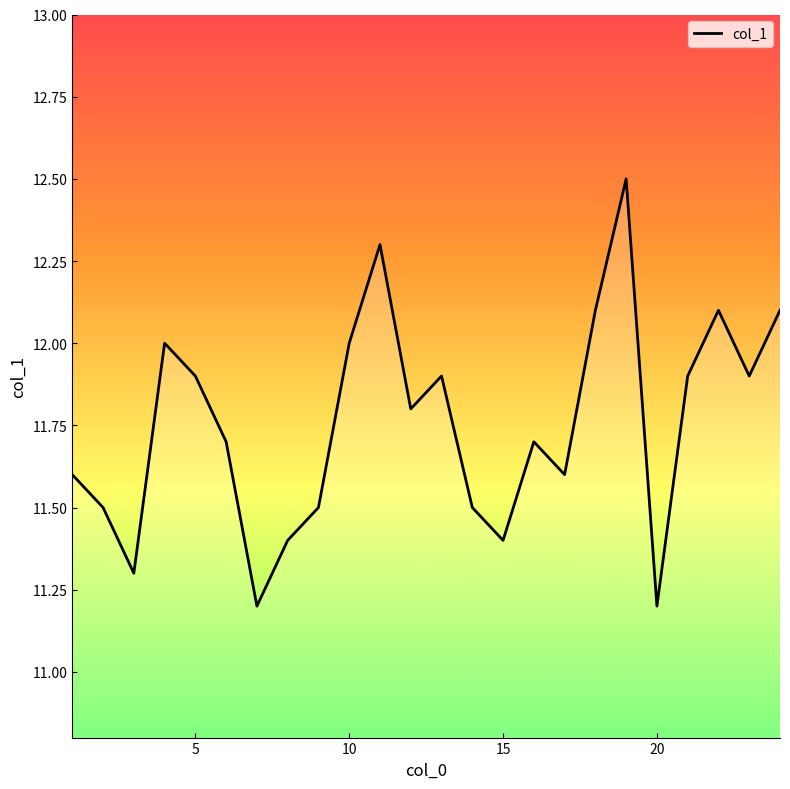

What is the difference between the maximum and minimum values?

1.3